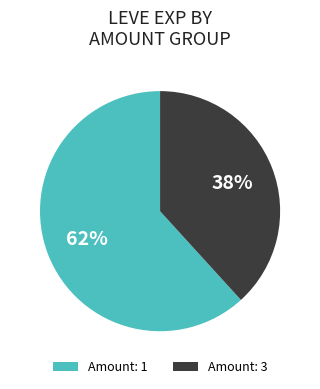

To the nearest percent, what is the average slice percentage?

50%